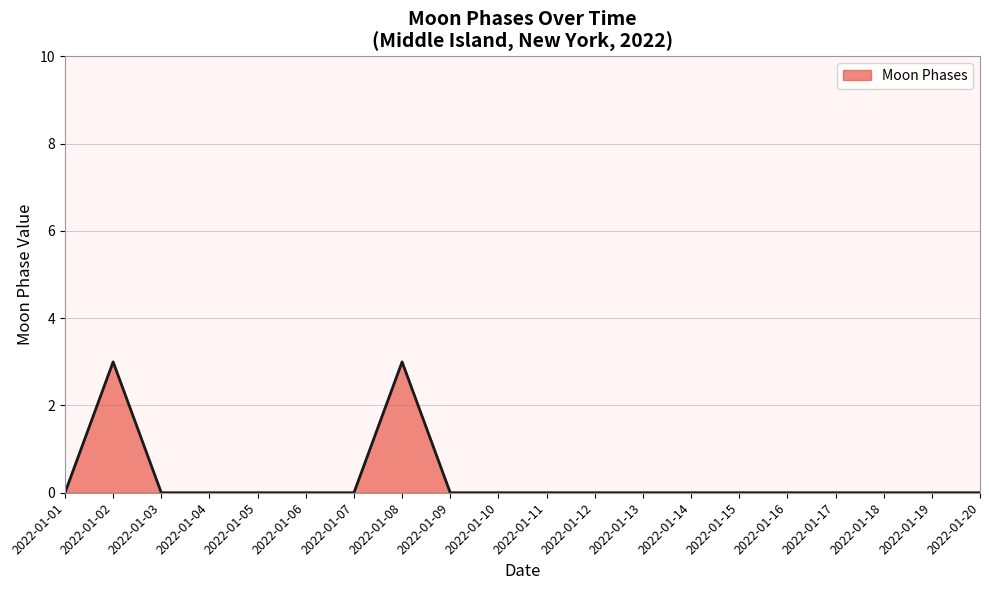

Between 2022-01-02 and 2022-01-18, which is larger?

2022-01-02